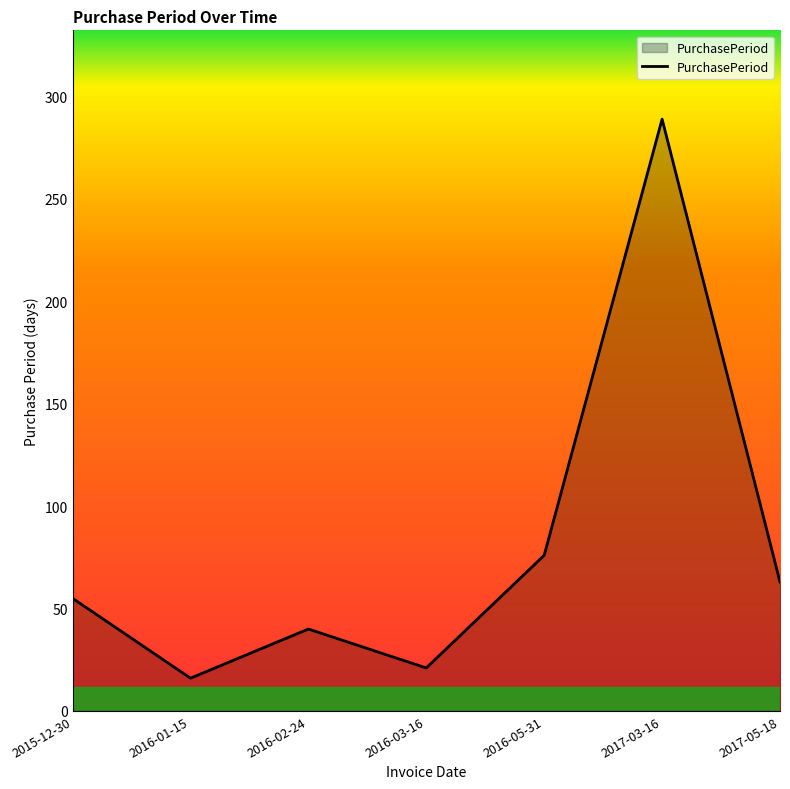

The chart shows a value of 6 at 2016-03-16. True or false?

False